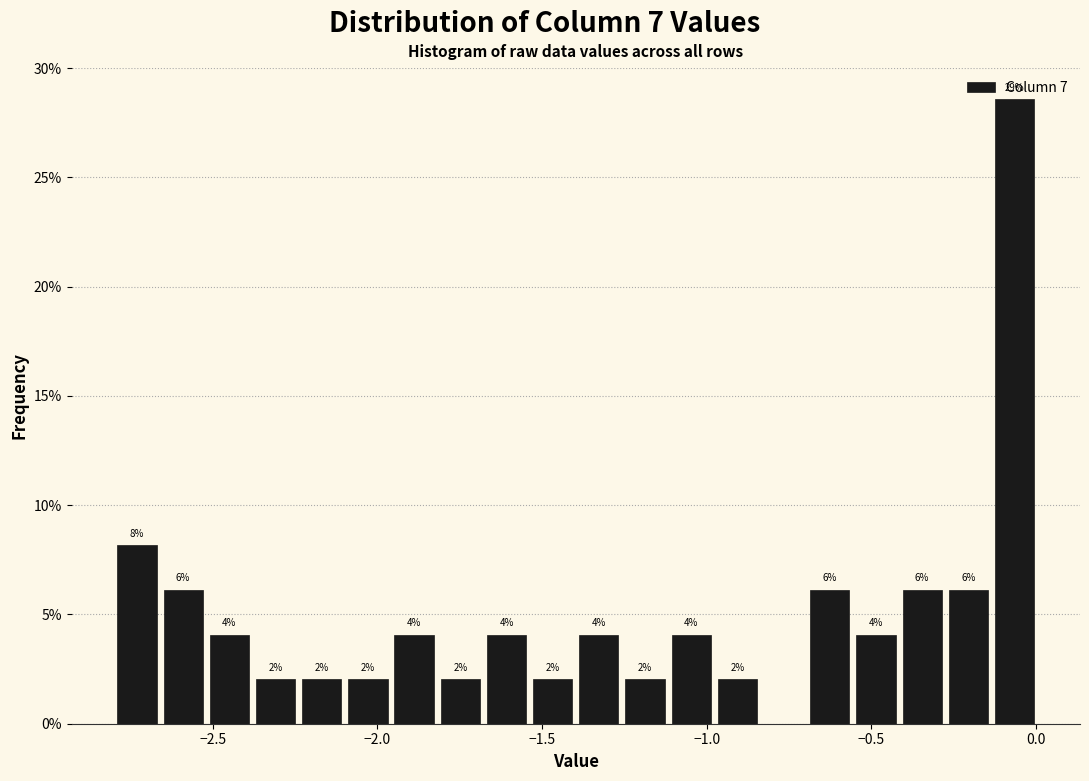

Around what value on the x-axis is the tallest bar? Give the approximate position of its centre, as read against the axis.

-0.05